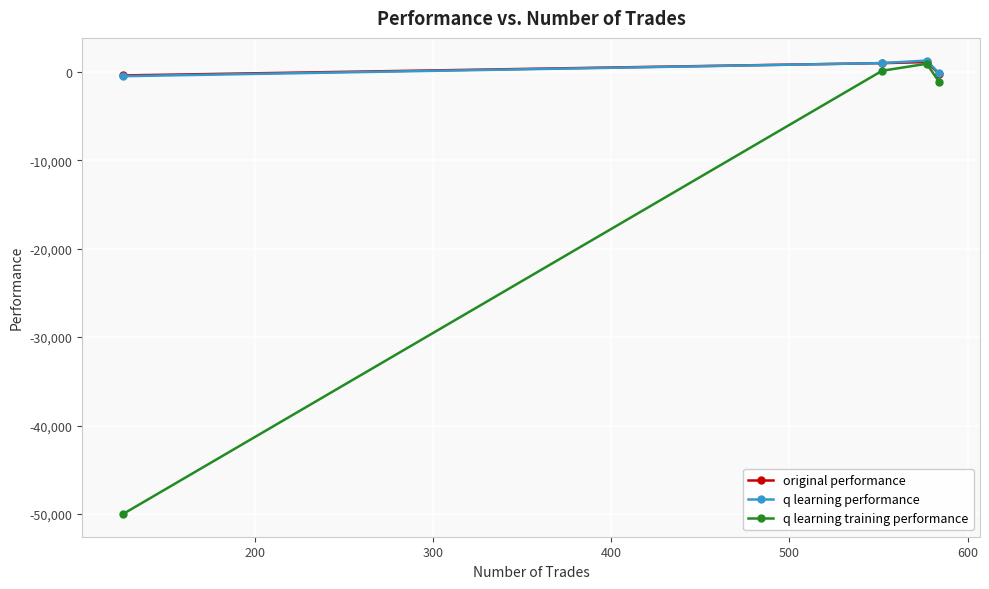

What is the value of the q learning performance point at the 3rd from the left?

1263.6